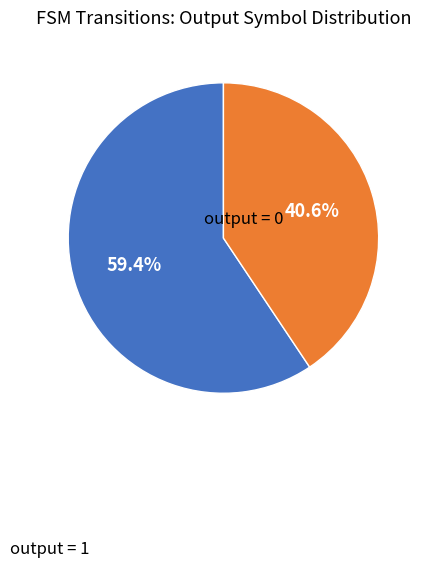

Which has a higher value, output = 1 or output = 0?

output = 1